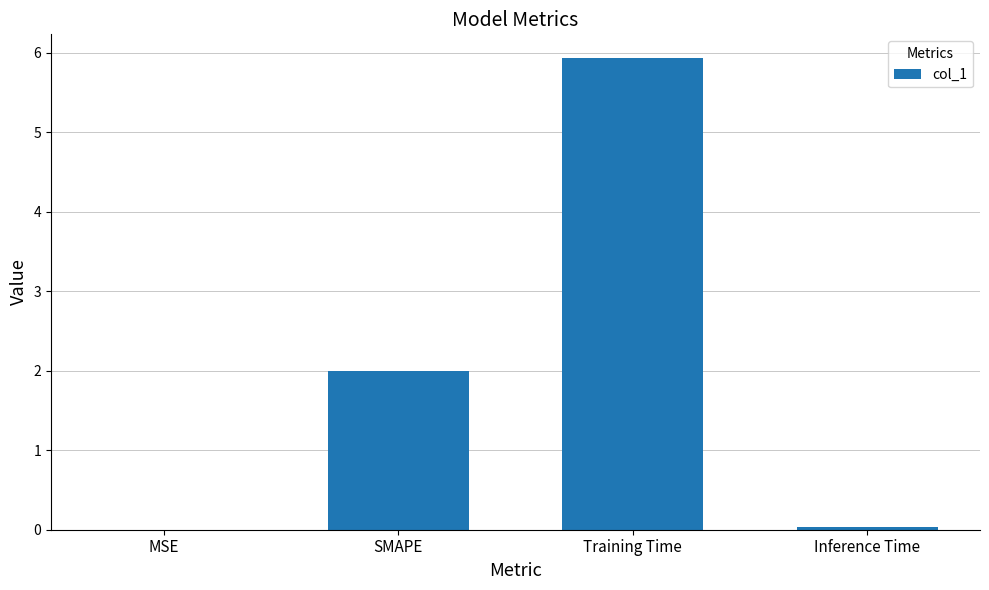

Is it true that the value at Inference Time is 0.0?

True